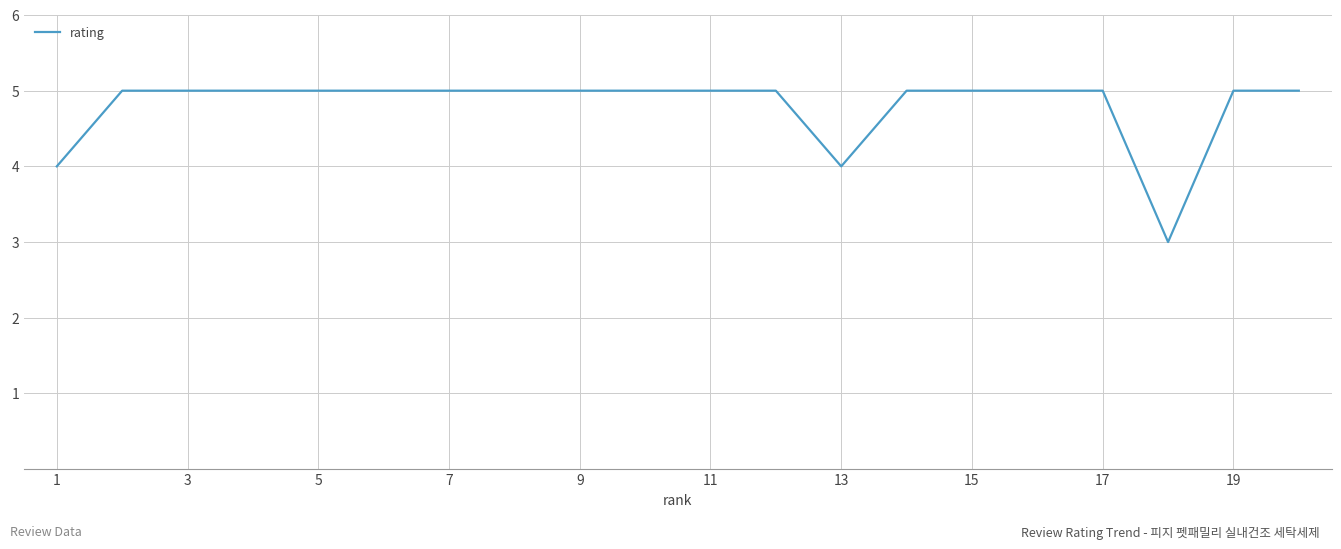

What is the minimum value shown in the chart?

3